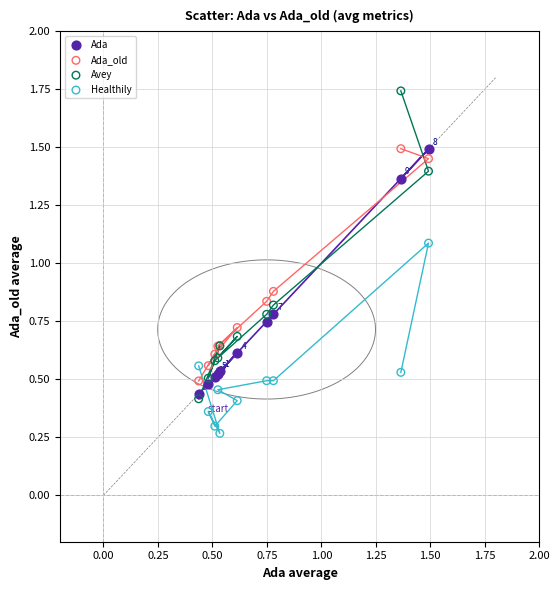

Across all series, what Y value is closest to 1?

1.1